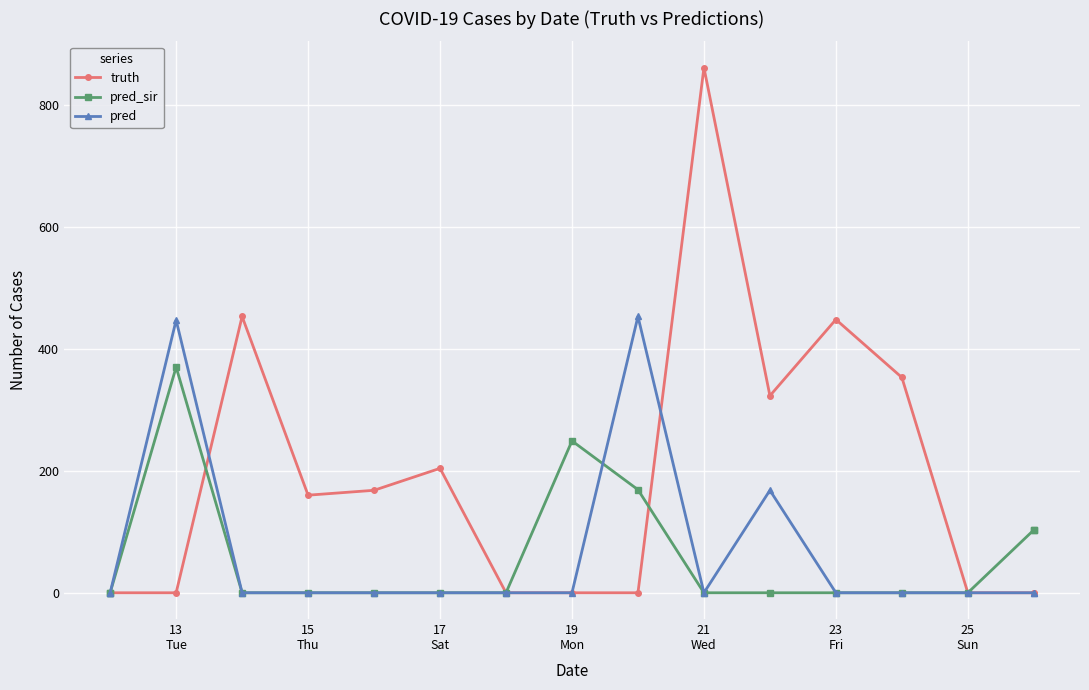

What is the difference between the second highest and minimum values in the pred_sir series?

249